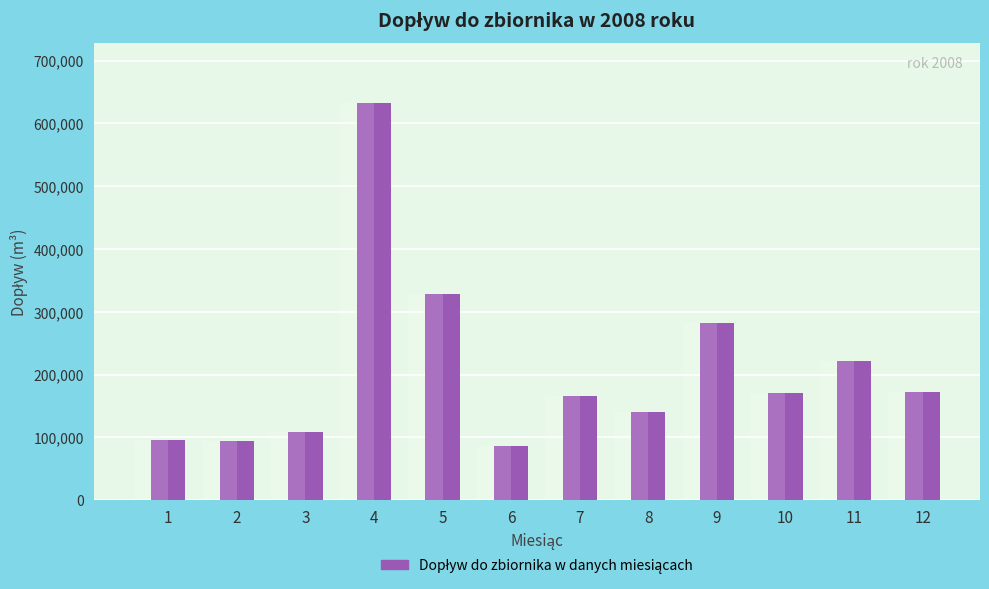

List the labels in order of value, largest first.

4, 5, 9, 11, 12, 10, 7, 8, 3, 1, 2, 6